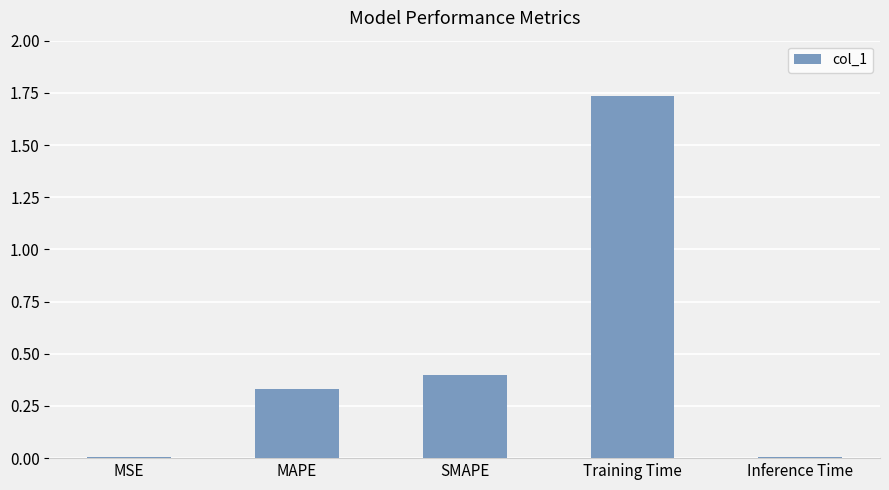

The value at Training Time is 1.1. True or false?

False